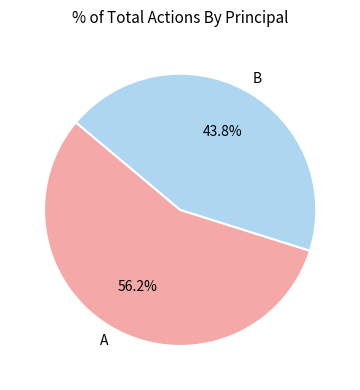

What percentage do B and A together represent?

100.0%